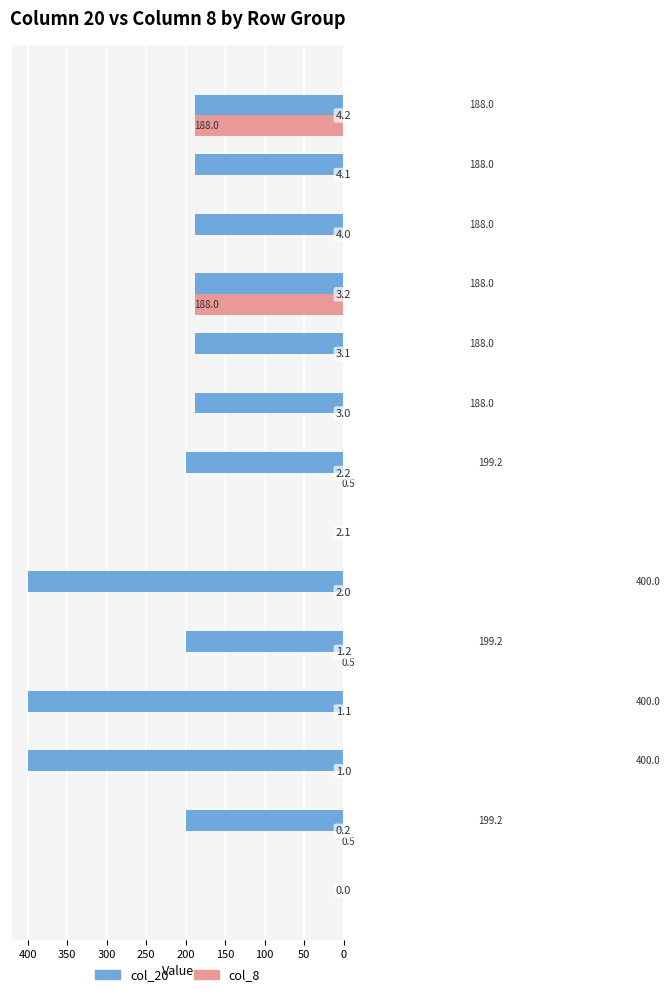

What is the maximum value for col_20?

400.0